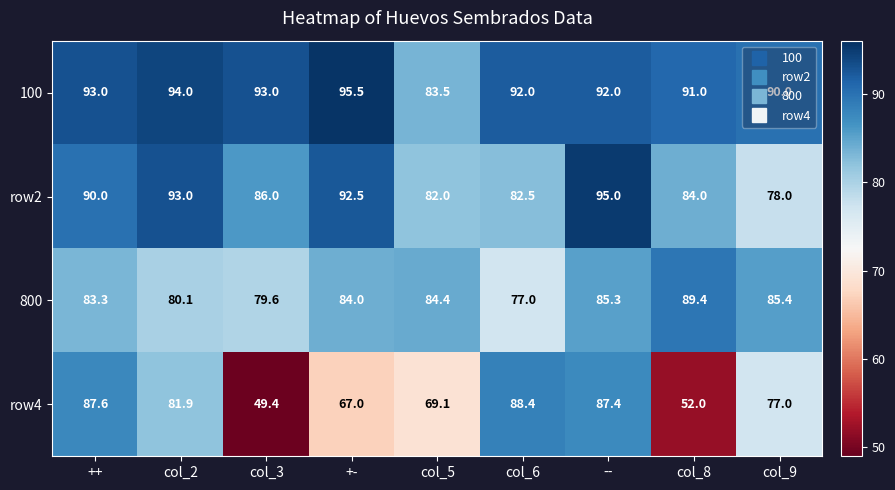

At which label does row4 reach its minimum?

col_3